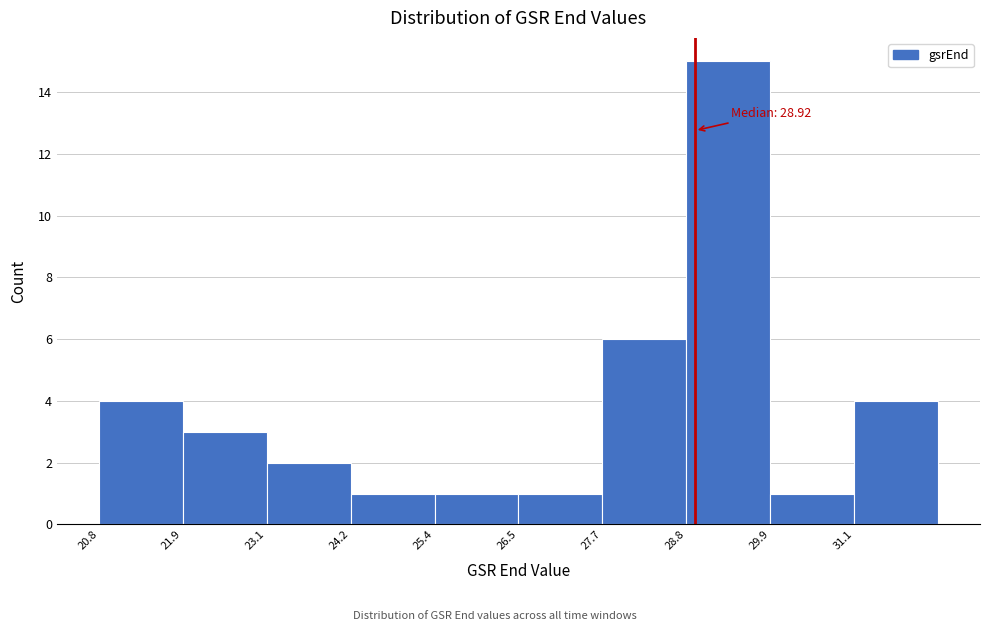

Which range on the x-axis has the tallest bar?

28.8 to 30.0